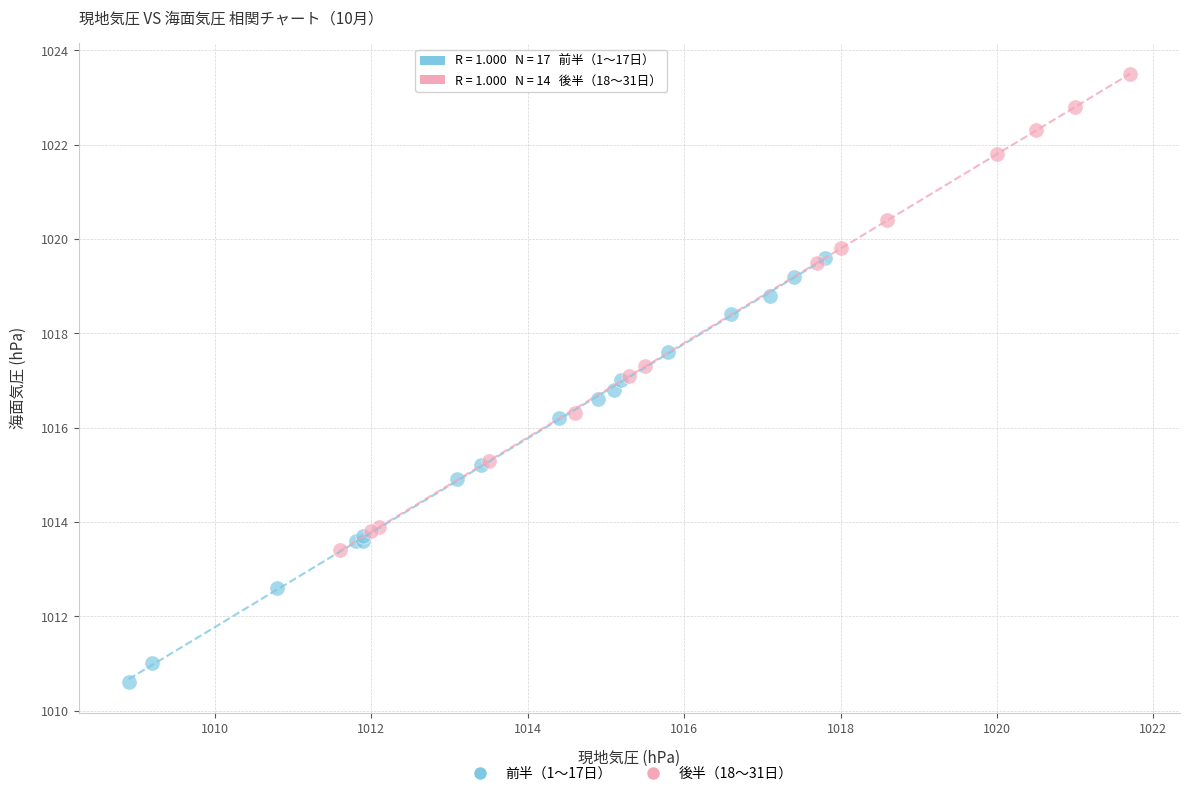

Which series has the largest Y range (max minus min)?

後半（18〜31日）